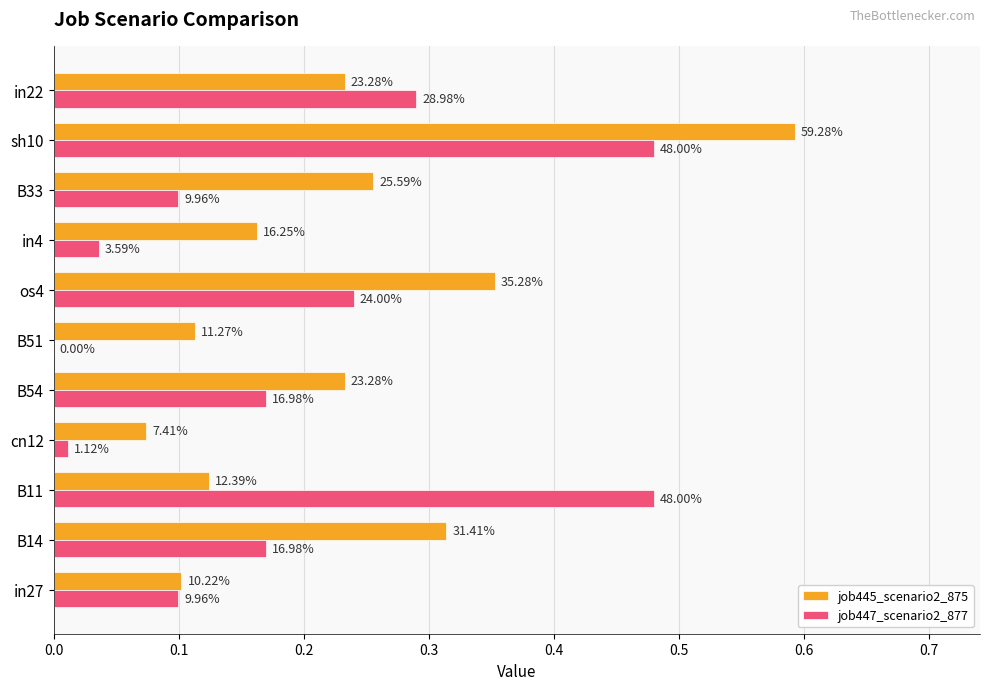

What are all the series names shown in the legend?

job445_scenario2_875, job447_scenario2_877